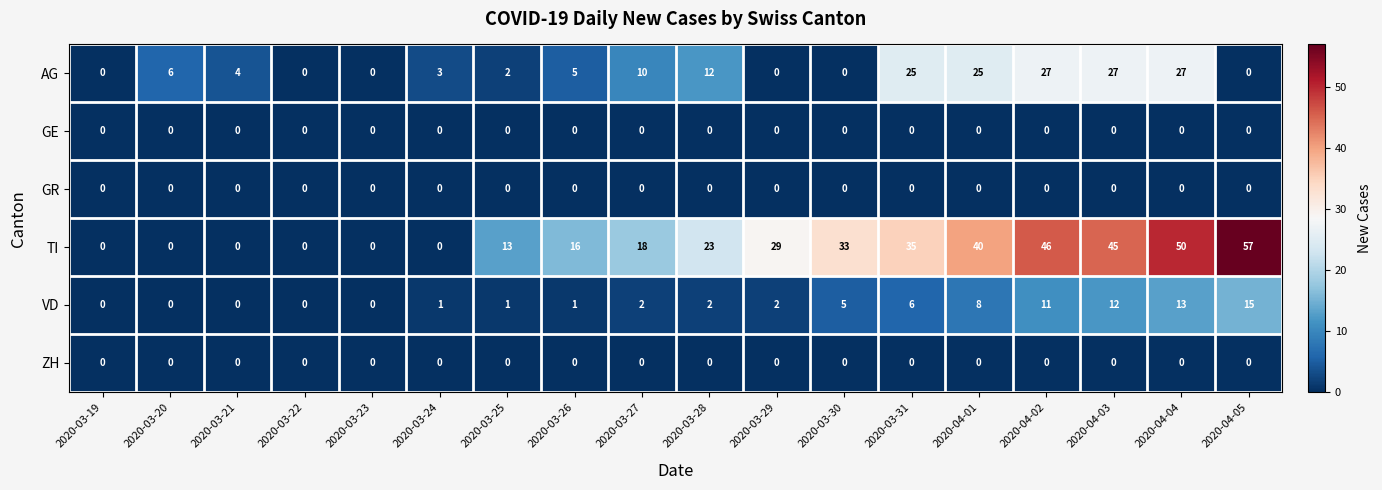

True or false: AG has a value of 0 at 2020-03-29.

True